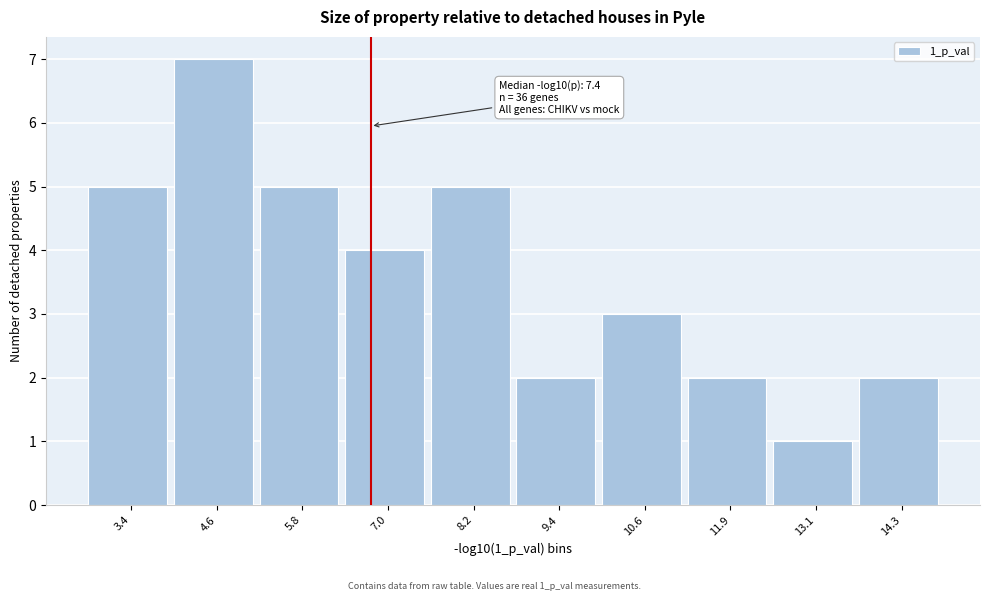

Reading right to left, transcribe all the data shown in this chart.

14.3=2	13.1=1	11.9=2	10.6=3	9.4=2	8.2=5	7.0=4	5.8=5	4.6=7	3.4=5